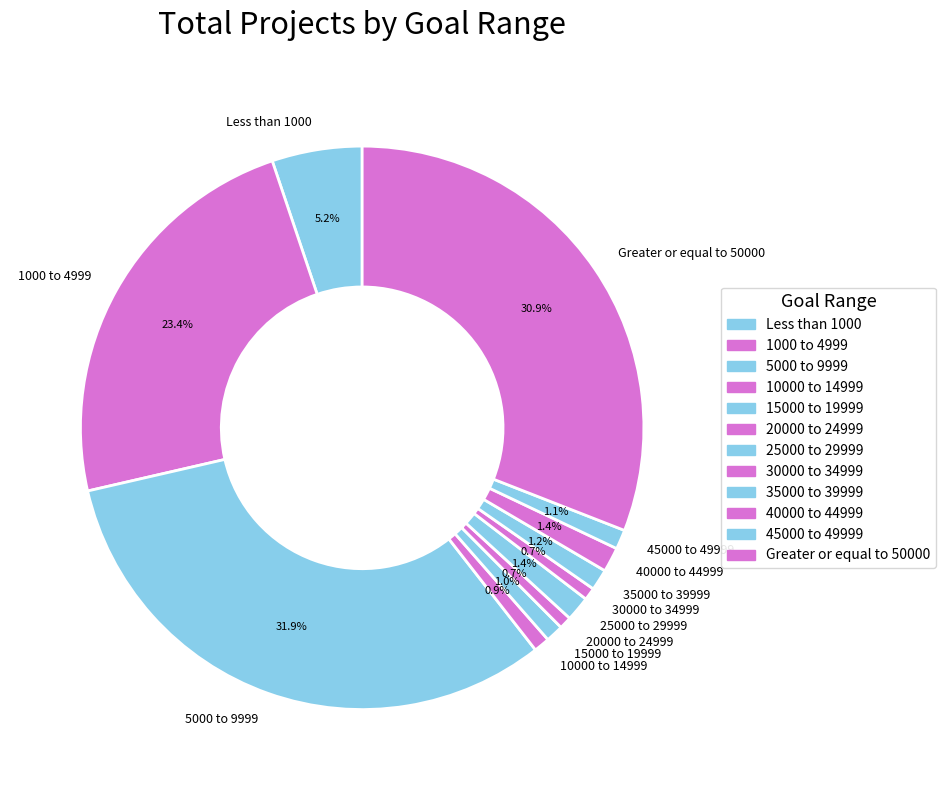

To the nearest percent, what is the difference between the largest and smallest slice percentages?

31%